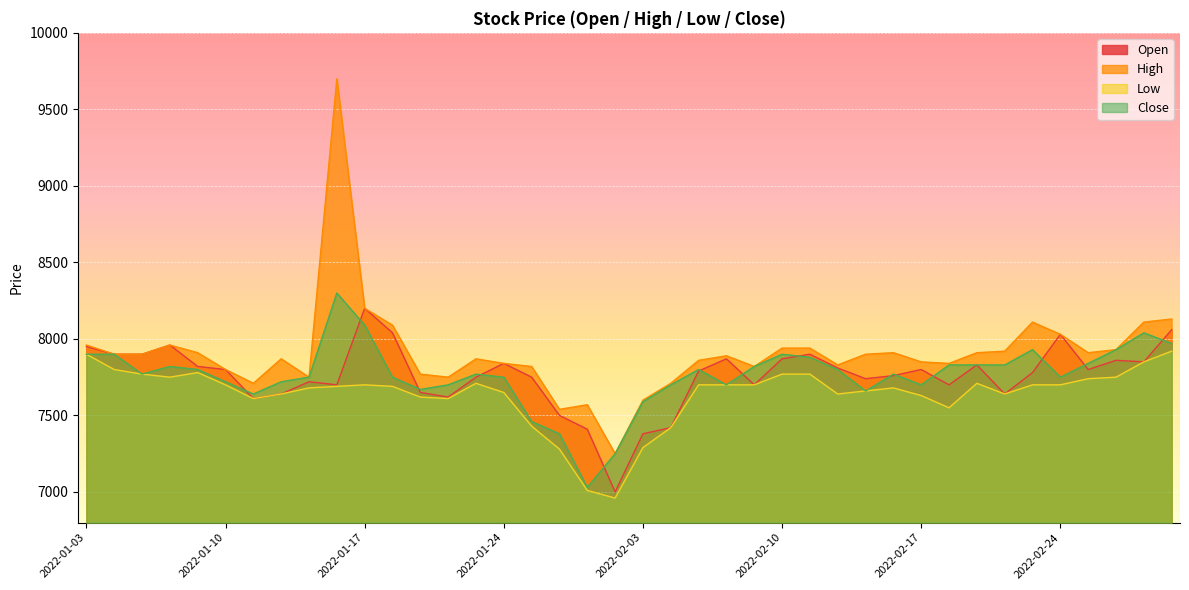

Where does the Open series first go above 7800?

2022-01-03